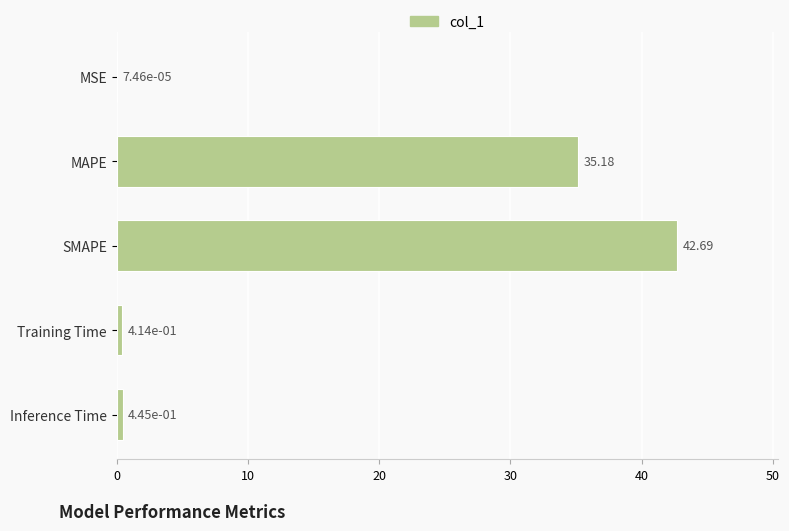

Which label corresponds to the largest value in the chart?

SMAPE